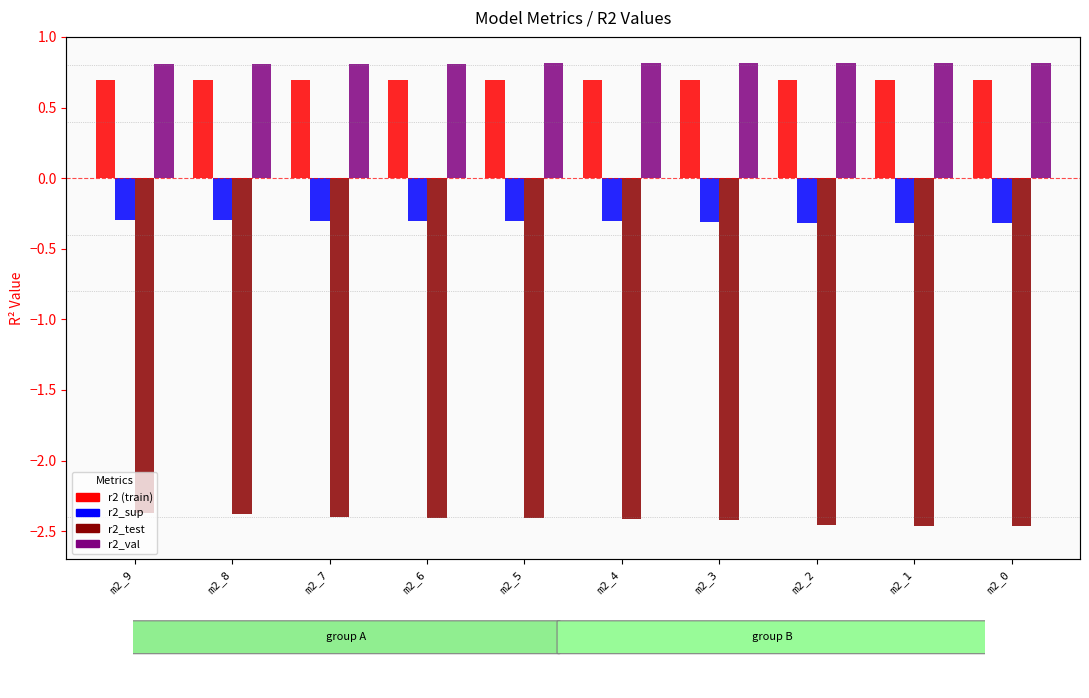

Which label corresponds to the smallest value in the chart?

m2_0